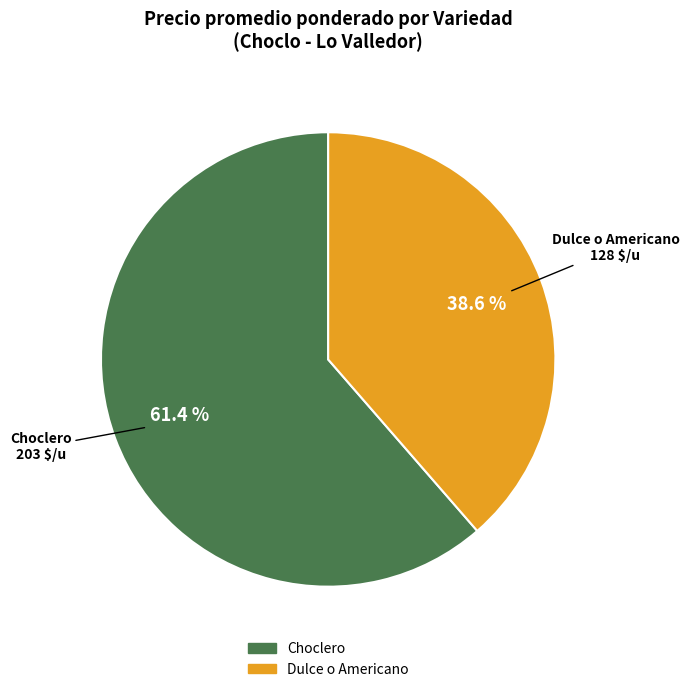

Which has a higher value, Choclero or Dulce o Americano?

Choclero